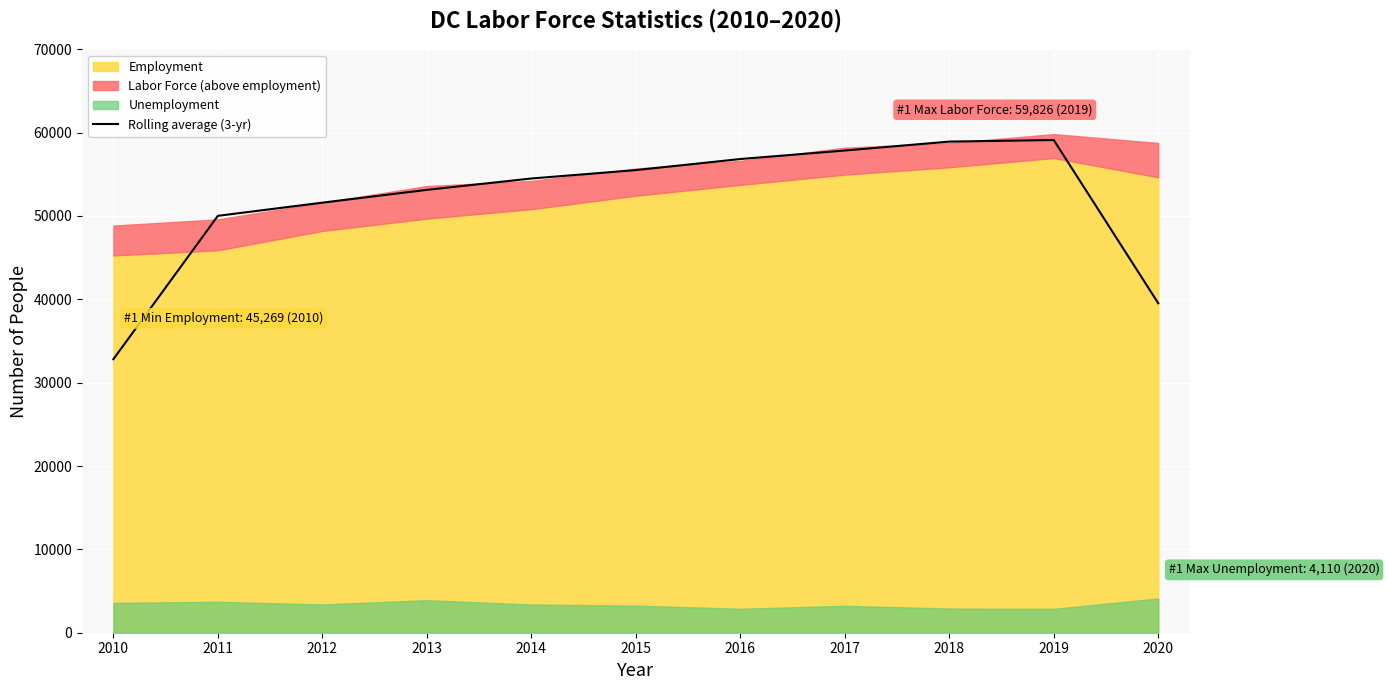

What is the difference between the second highest and minimum values?

26108.0